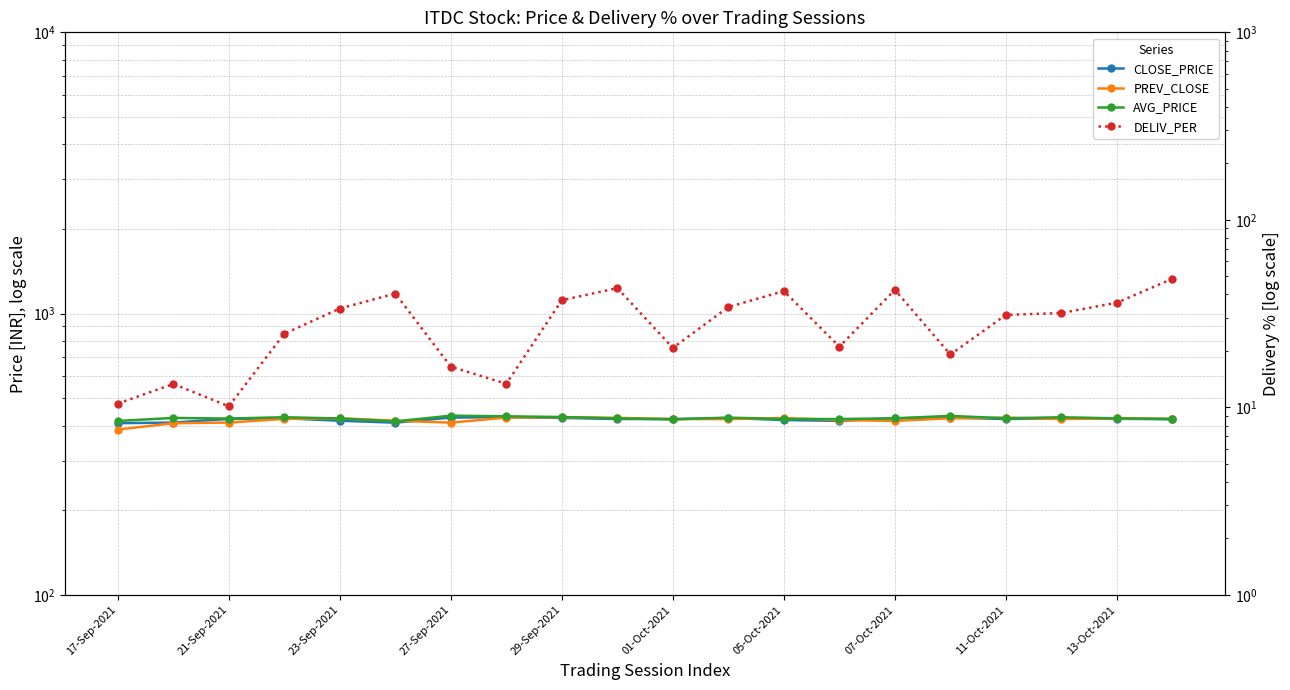

What value does the DELIV_PER series have at 01-Oct-2021?

20.8